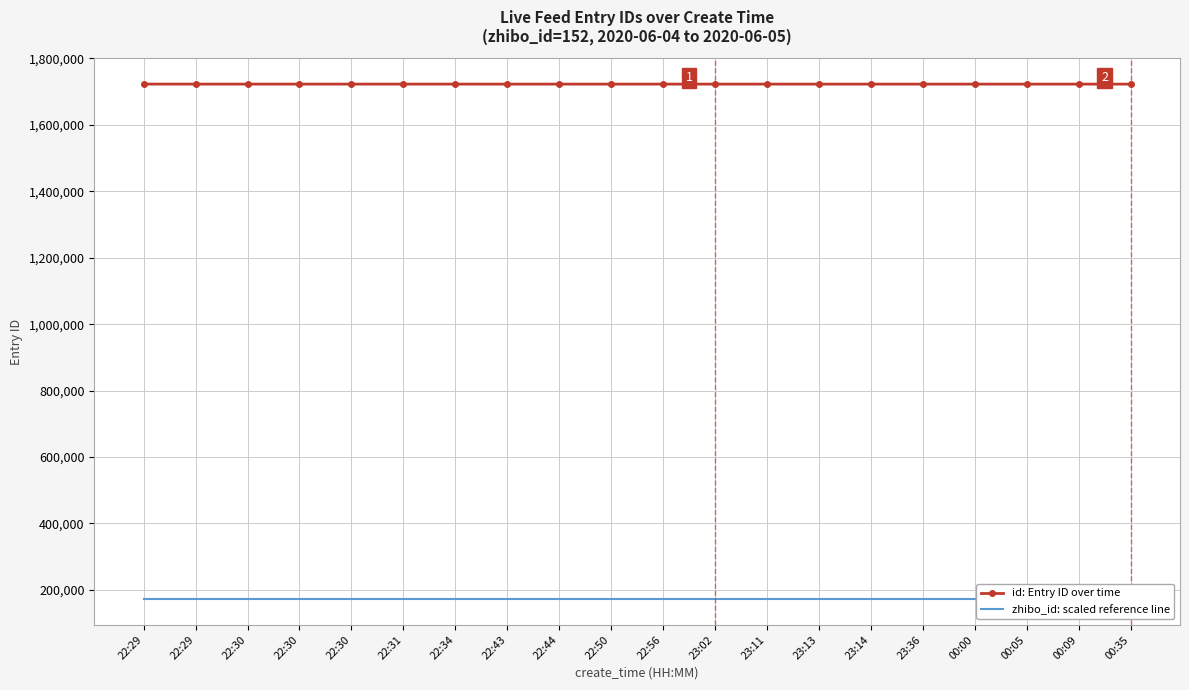

True or false: id: Entry ID over time has more than 0 interior local peaks.

False